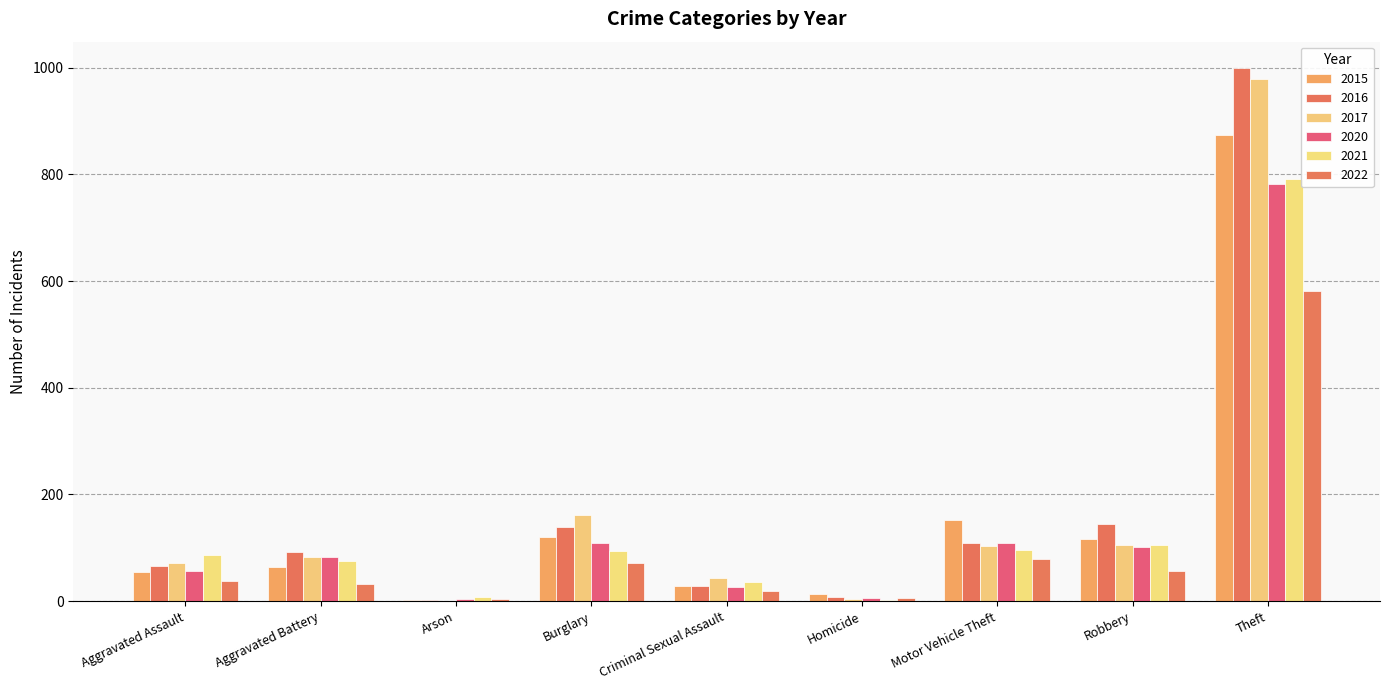

What is the spread (max minus min) of values at Theft?

418